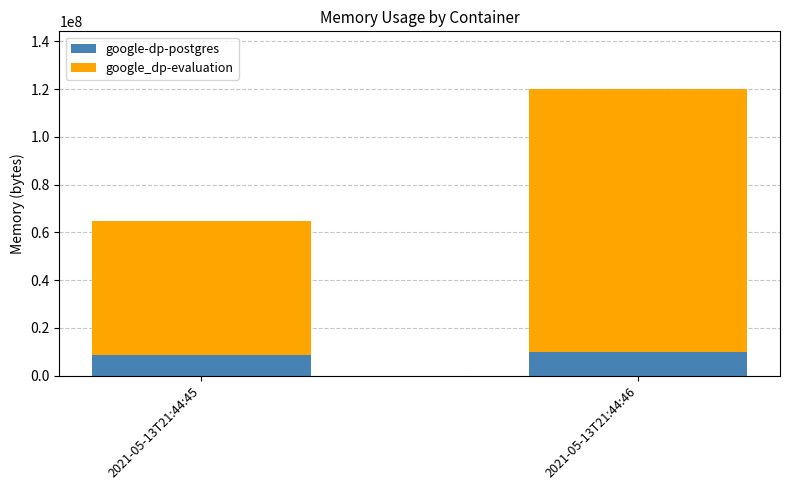

At which category is the sum across all series the highest?

2021-05-13T21:44:46